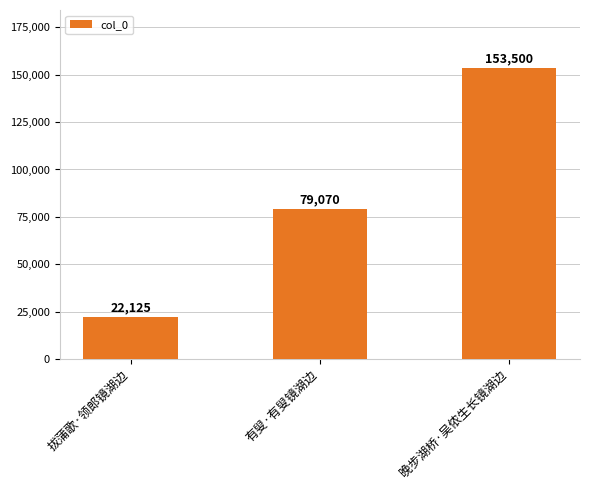

Which label corresponds to the largest value in the chart?

晚步湖桥·吴侬生长镜湖边